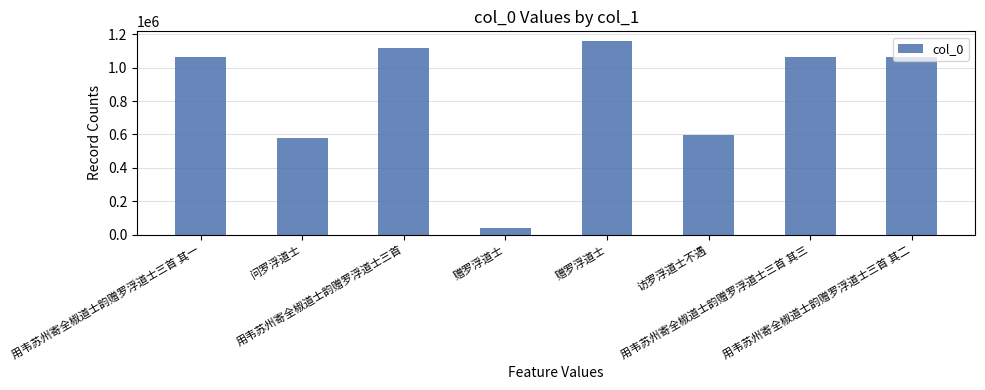

Count the number of data series in this chart.

1